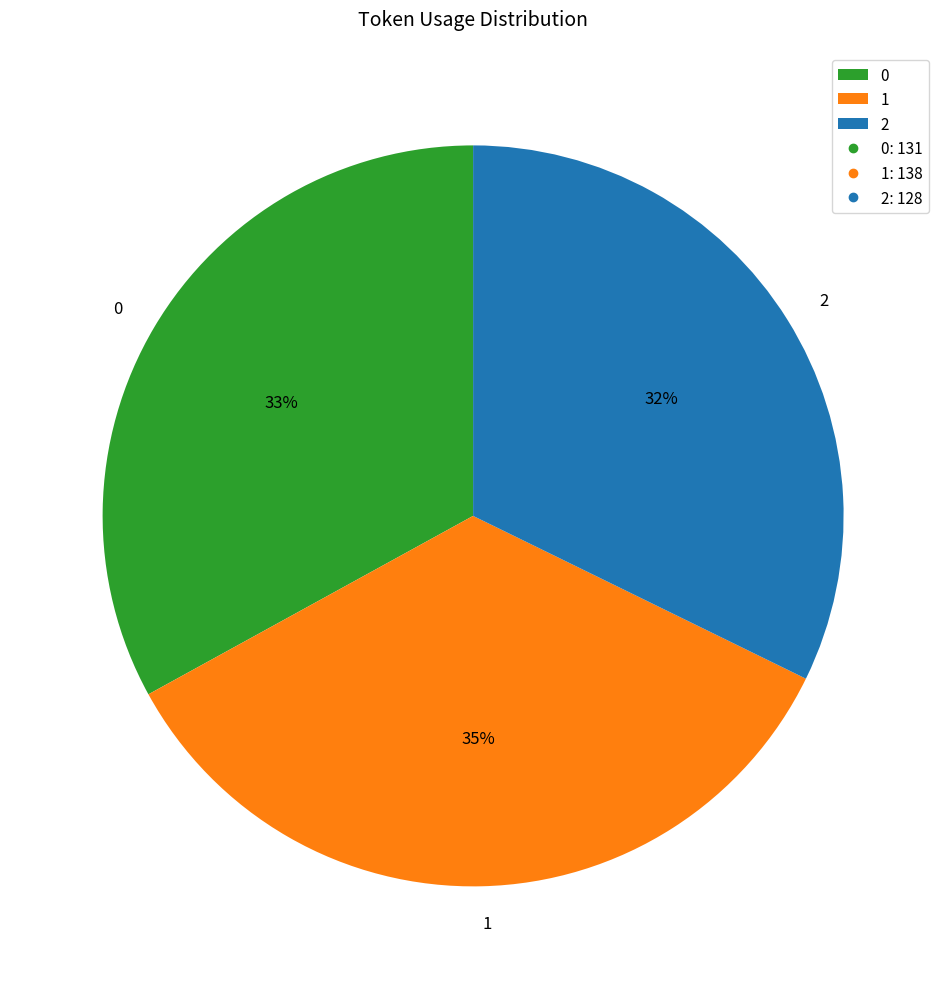

Rank the categories by value from lowest to highest.

2, 0, 1